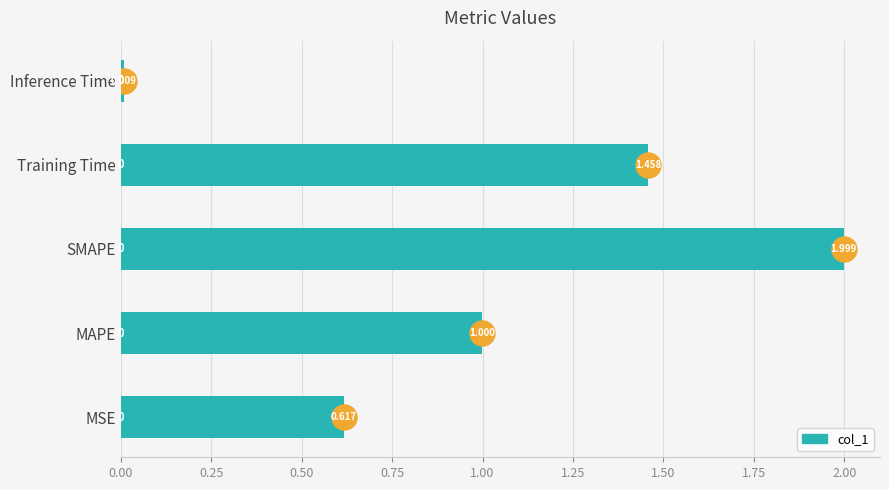

Between MSE and Training Time, which is larger?

Training Time